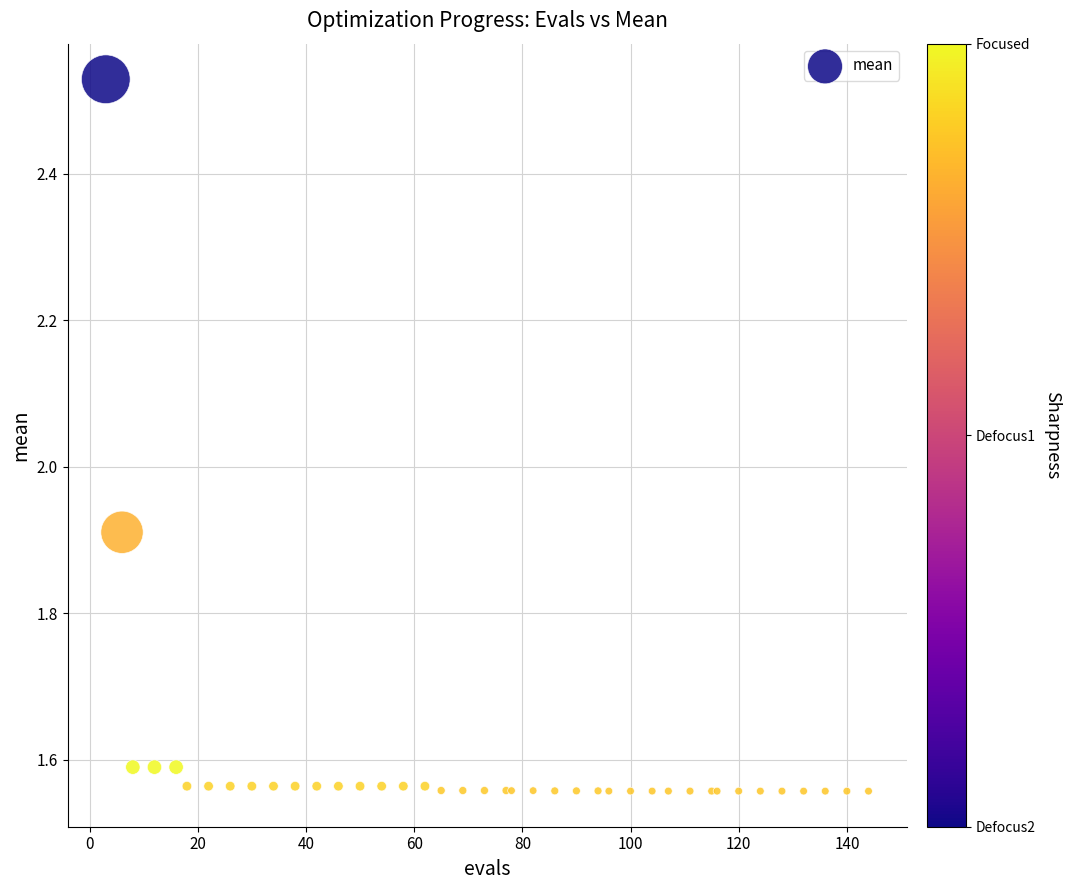

What Y value in the scatter plot is closest to 2?

1.9